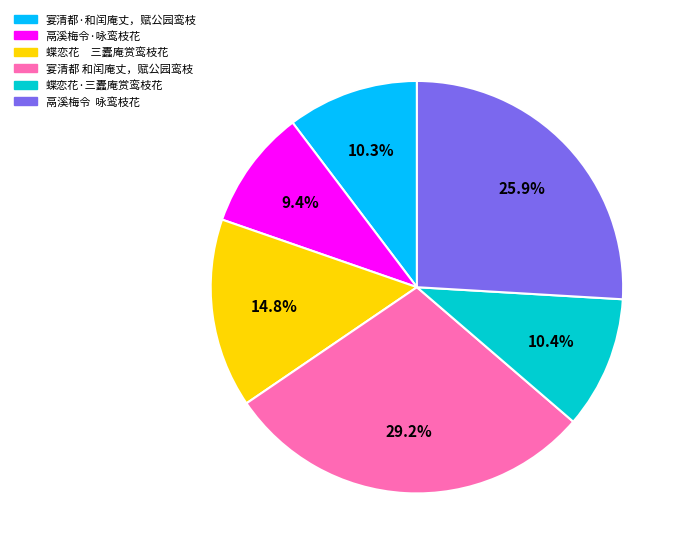

How many segments does this pie chart have?

6